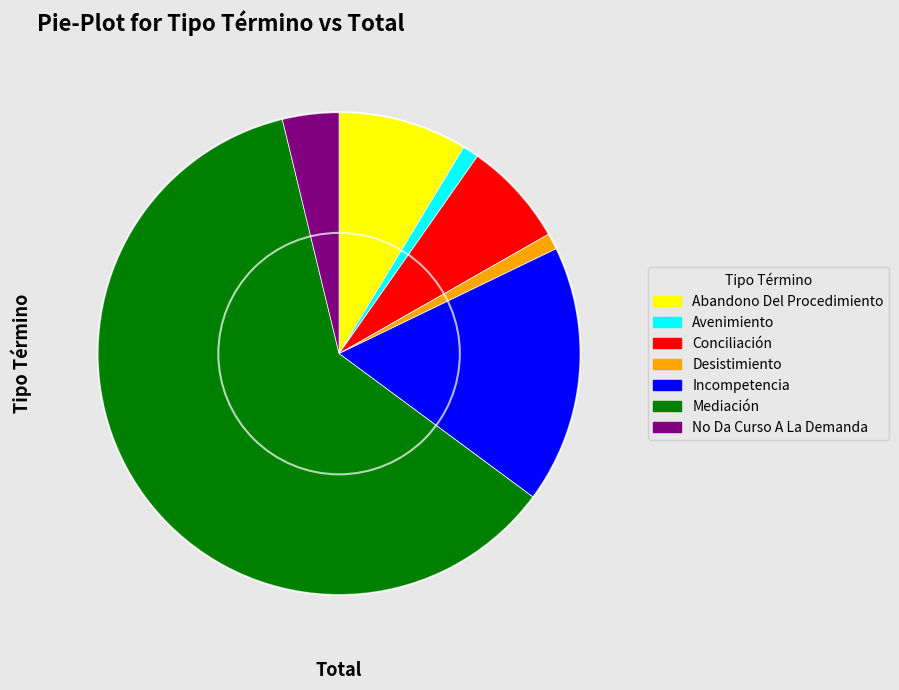

What is the ratio of the value at Conciliación to the value at Abandono Del Procedimiento?

0.8